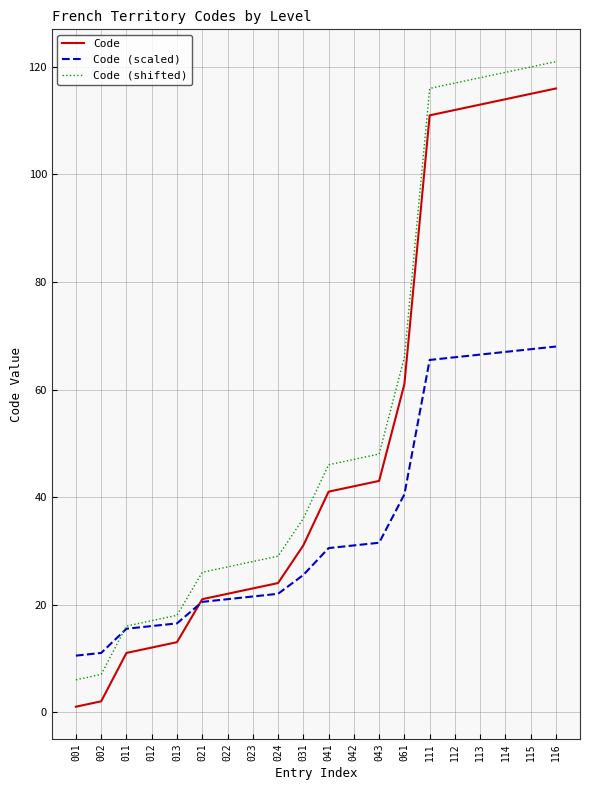

List the series in order of their peak value, lowest first.

Code (scaled), Code, Code (shifted)